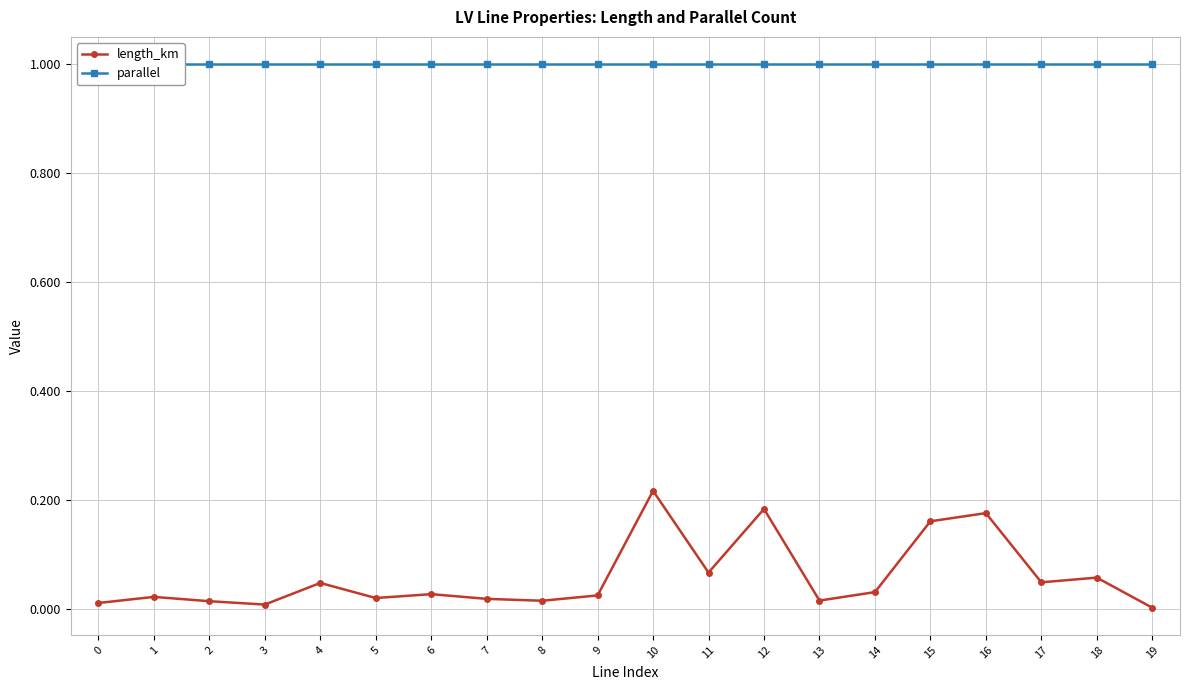

At which category is the sum across all series the highest?

10